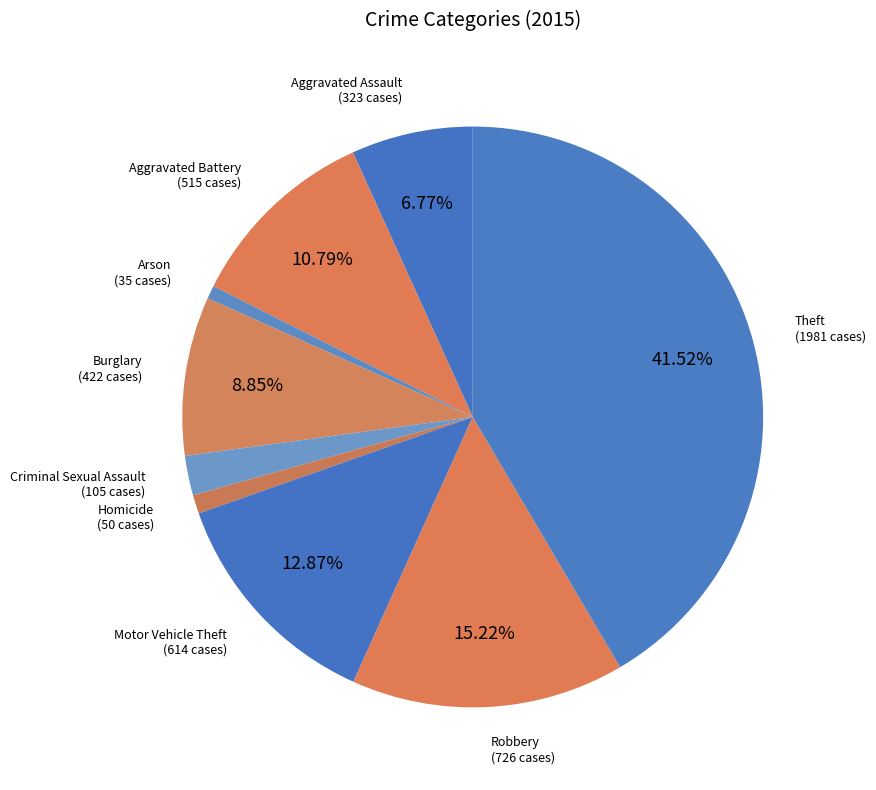

Which slice is the largest?

Theft